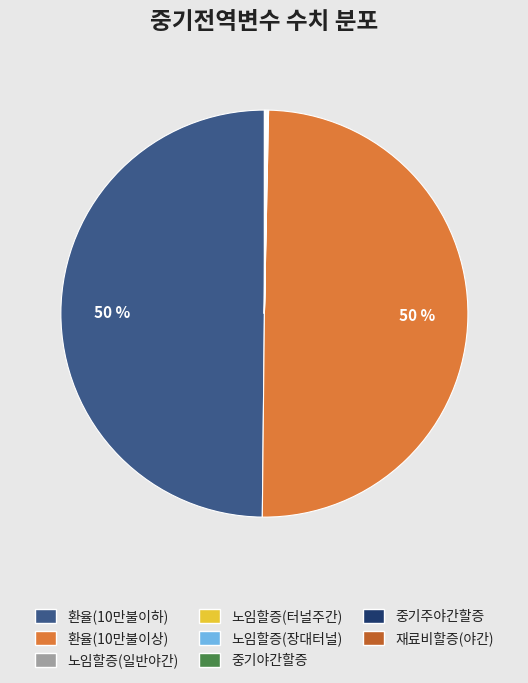

To the nearest percent, what is the average slice percentage?

12%